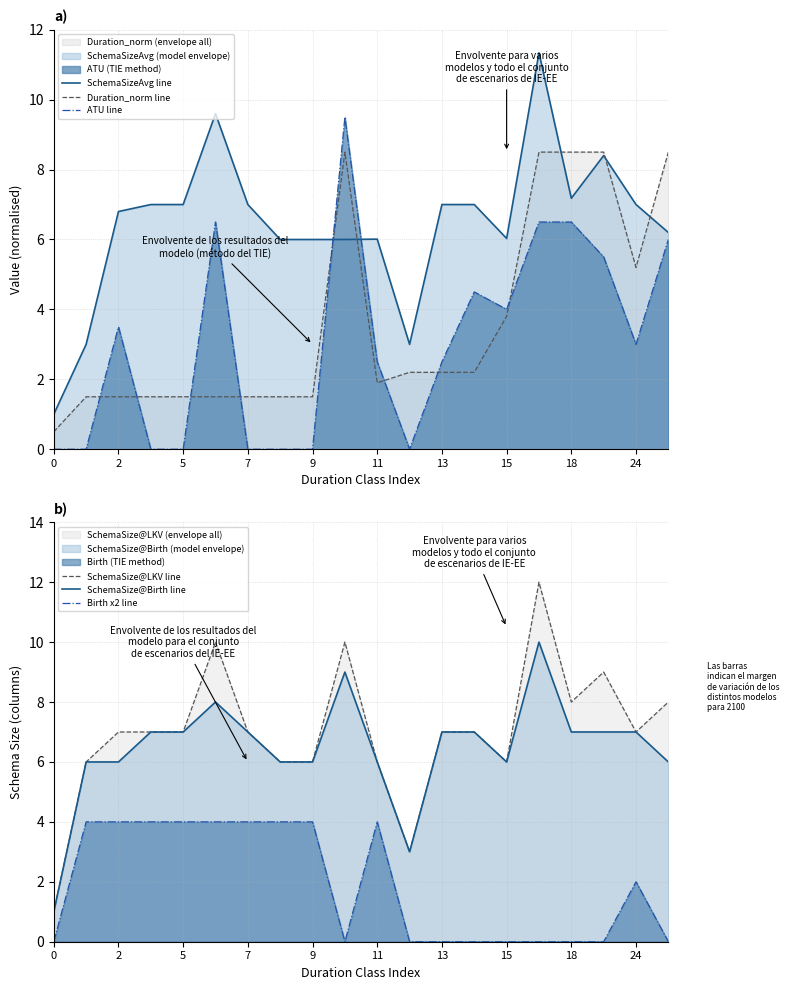

Is the value of SchemaSizeAvg line at 0 greater than the value of ATU line at 7?

Yes